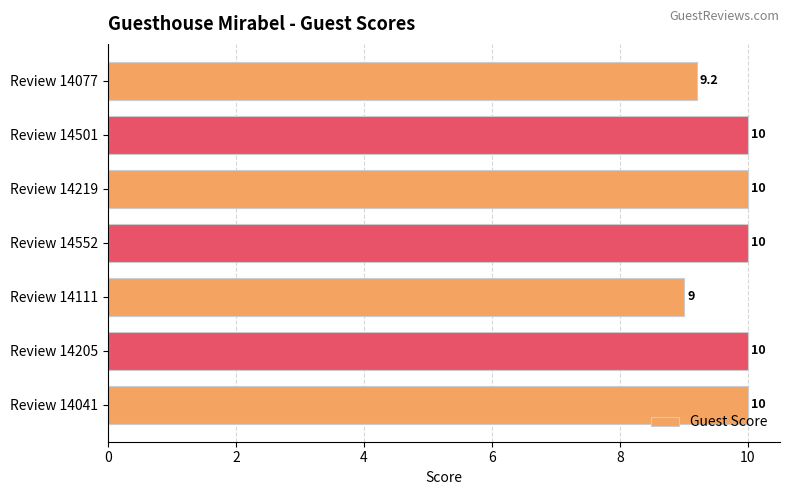

Between Review 14077 and Review 14205, which is larger?

Review 14205